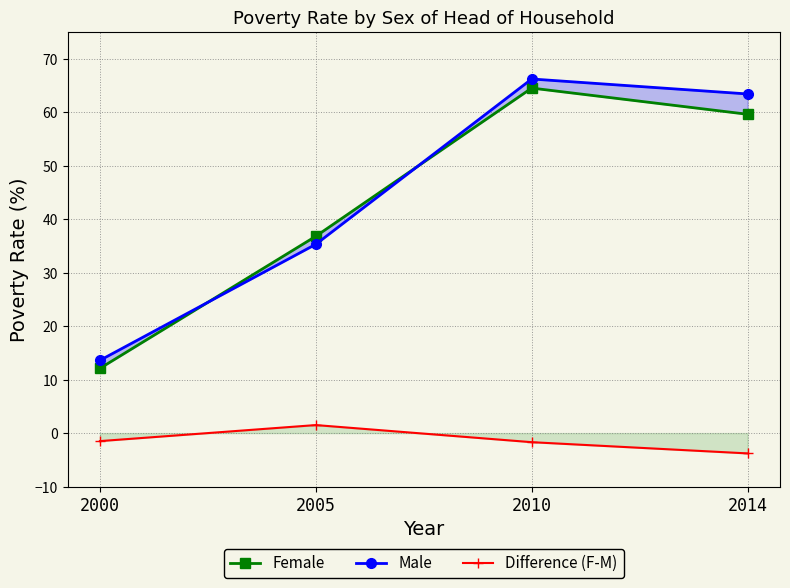

What is the total value across all series at 2000?

24.2